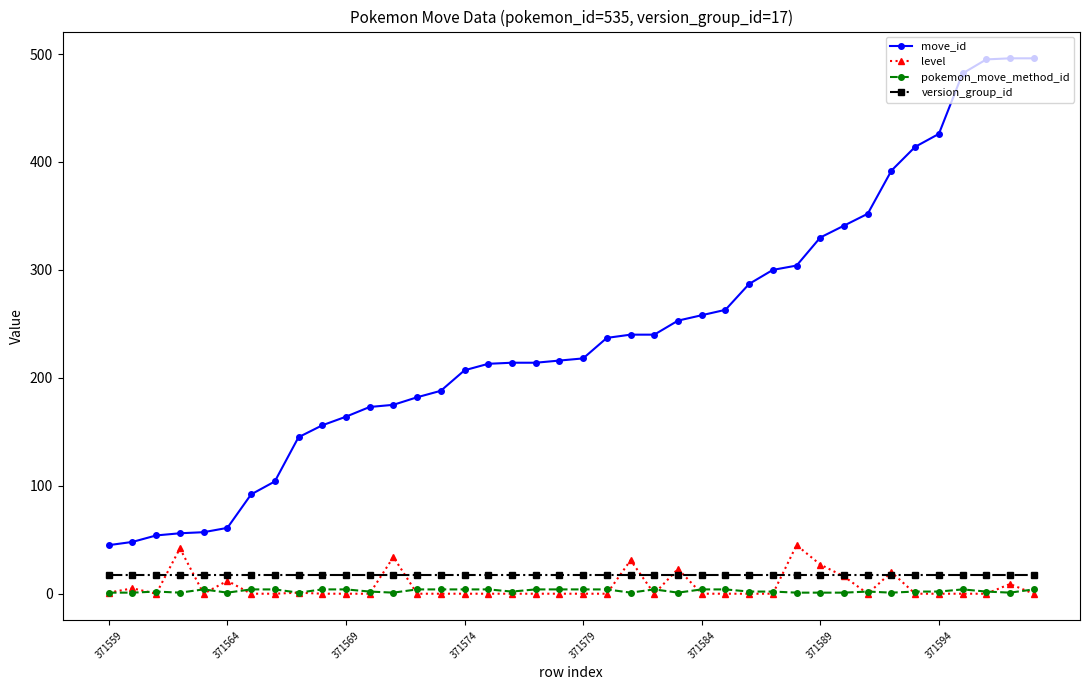

What is the maximum value shown in the chart?

496